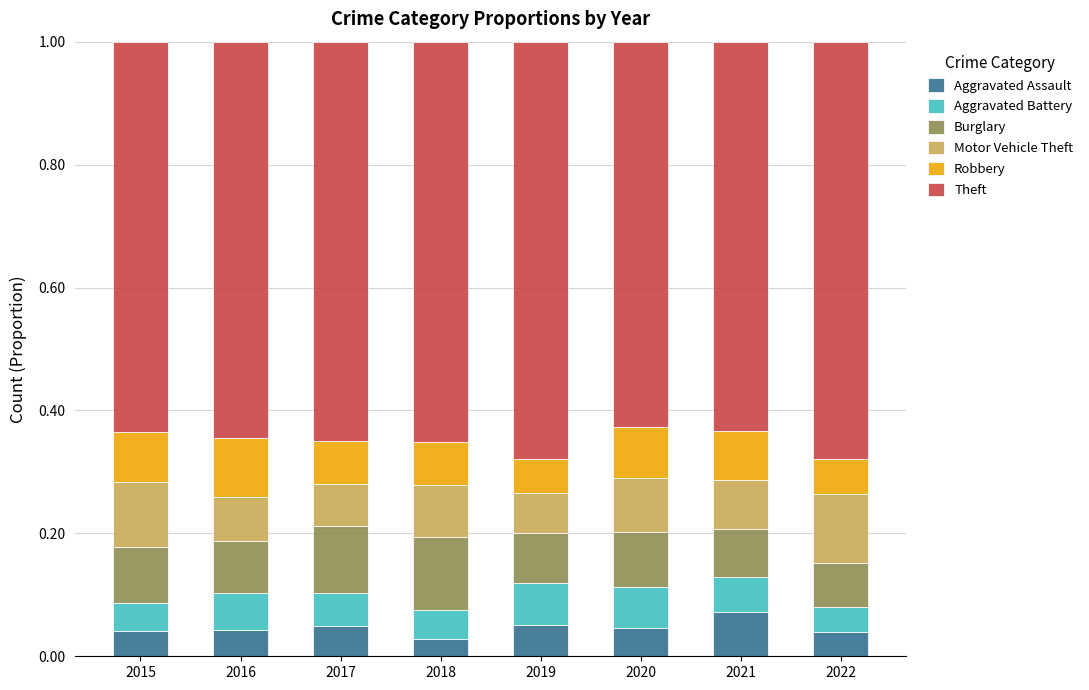

What are all the series names shown in the legend?

Aggravated Assault, Aggravated Battery, Burglary, Motor Vehicle Theft, Robbery, Theft